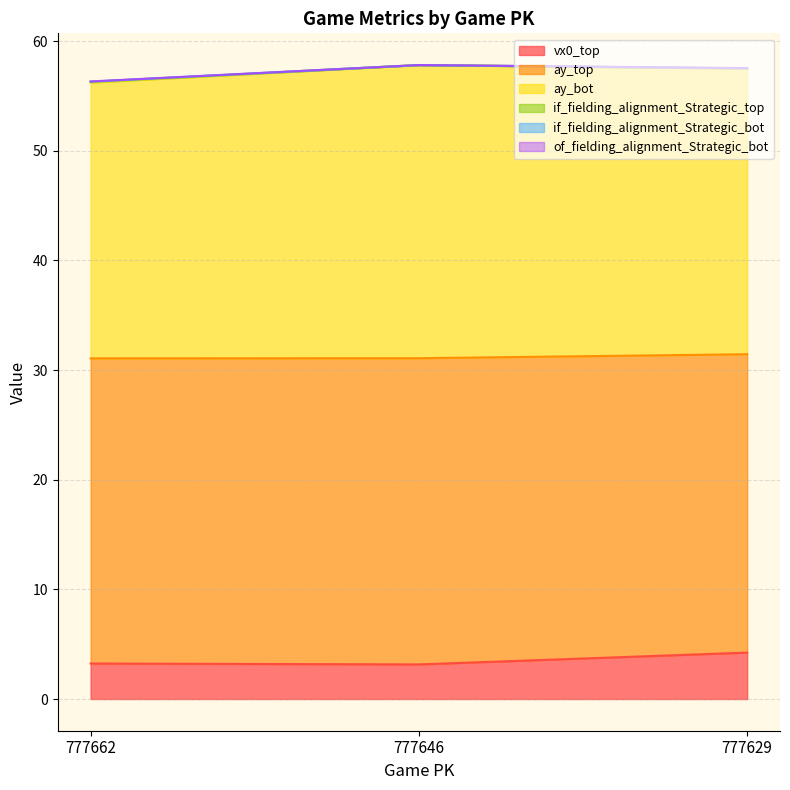

What is the lowest value of the vx0_top series?

3.2